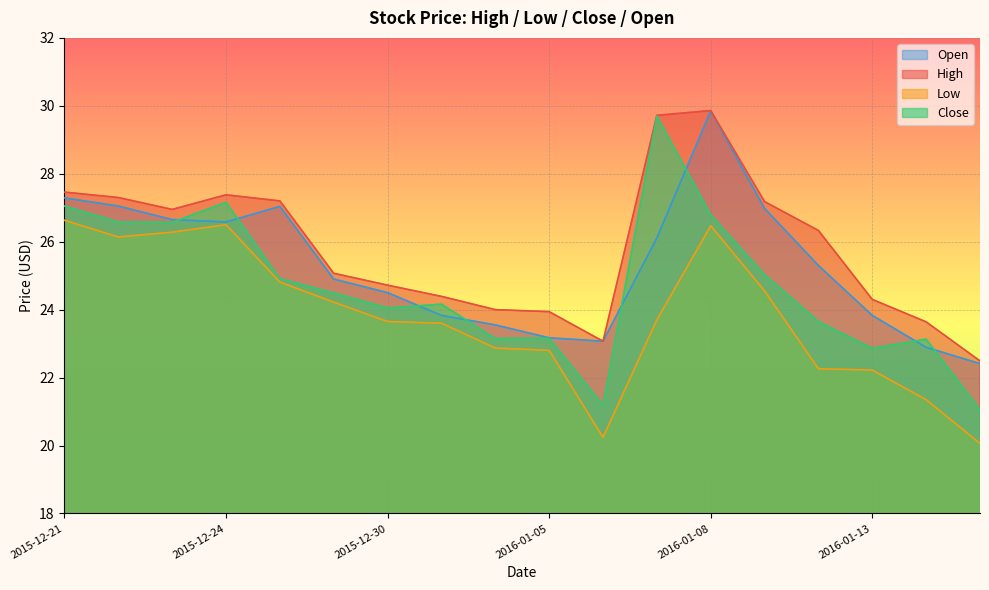

Reading left to right, transcribe all the data shown in this chart.

High: 2015-12-21=27.5	2015-12-22=27.3	2015-12-23=27.0	2015-12-24=27.4	2015-12-28=27.2	2015-12-29=25.1	2015-12-30=24.7	2015-12-31=24.4	2016-01-04=24.0	2016-01-05=23.9	2016-01-06=23.1	2016-01-07=29.7	2016-01-08=29.9	2016-01-11=27.2	2016-01-12=26.3	2016-01-13=24.3	2016-01-14=23.6	2016-01-15=22.5
Low: 2015-12-21=26.6	2015-12-22=26.1	2015-12-23=26.3	2015-12-24=26.5	2015-12-28=24.8	2015-12-29=24.2	2015-12-30=23.6	2015-12-31=23.6	2016-01-04=22.9	2016-01-05=22.8	2016-01-06=20.2	2016-01-07=23.7	2016-01-08=26.5	2016-01-11=24.5	2016-01-12=22.3	2016-01-13=22.2	2016-01-14=21.4	2016-01-15=20.1
Close: 2015-12-21=27.0	2015-12-22=26.6	2015-12-23=26.6	2015-12-24=27.2	2015-12-28=24.9	2015-12-29=24.5	2015-12-30=24.0	2015-12-31=24.2	2016-01-04=23.1	2016-01-05=23.2	2016-01-06=21.2	2016-01-07=29.7	2016-01-08=26.8	2016-01-11=25.0	2016-01-12=23.6	2016-01-13=22.9	2016-01-14=23.1	2016-01-15=21.0
Open: 2015-12-21=27.3	2015-12-22=27.0	2015-12-23=26.6	2015-12-24=26.6	2015-12-28=27.0	2015-12-29=24.9	2015-12-30=24.5	2015-12-31=23.8	2016-01-04=23.5	2016-01-05=23.2	2016-01-06=23.1	2016-01-07=26.1	2016-01-08=29.9	2016-01-11=27.0	2016-01-12=25.3	2016-01-13=23.8	2016-01-14=22.9	2016-01-15=22.4